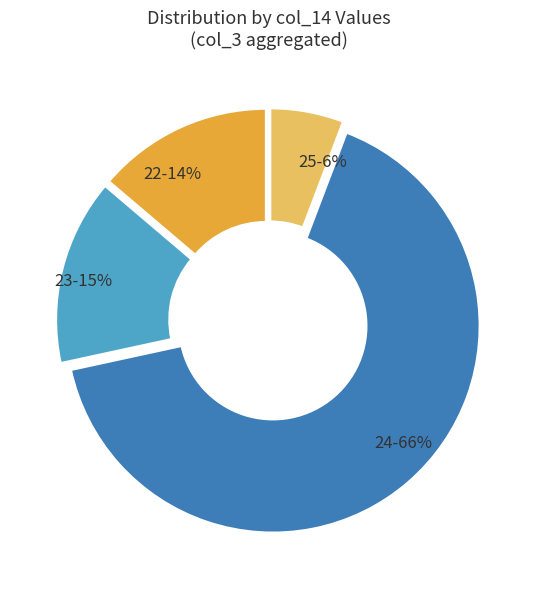

Which category has the biggest portion of the pie?

24-66%